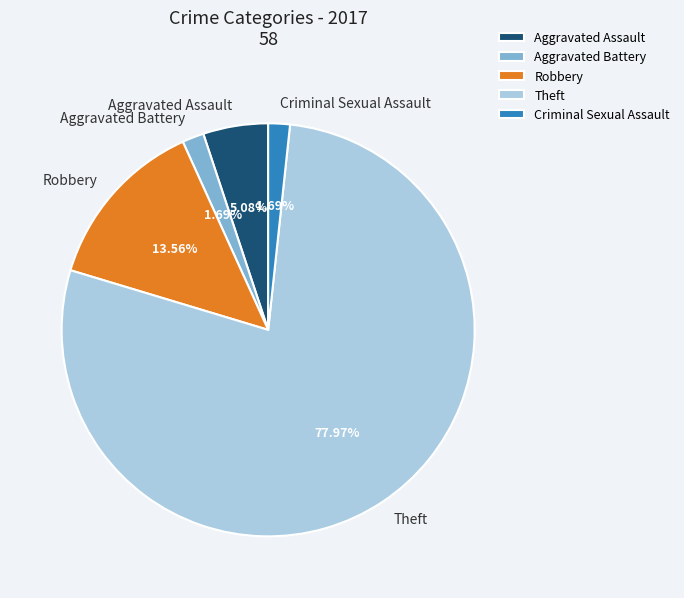

True or false: Aggravated Battery accounts for 2% of the total.

True